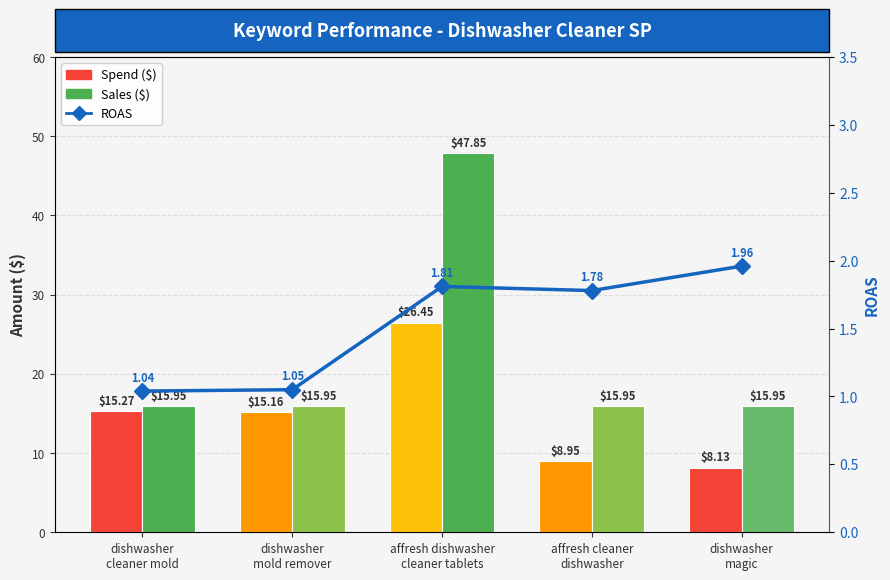

At which category is the sum across all series the highest?

affresh dishwasher
cleaner tablets